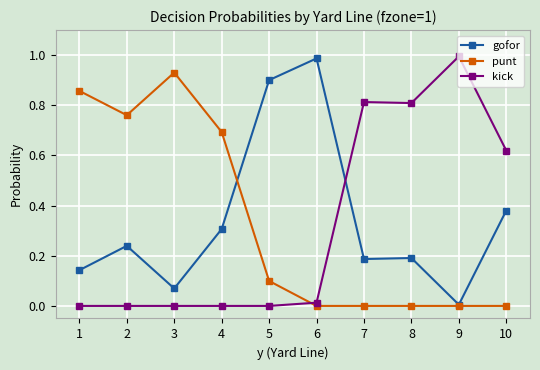

The value of punt at 8 is -0.4. True or false?

False